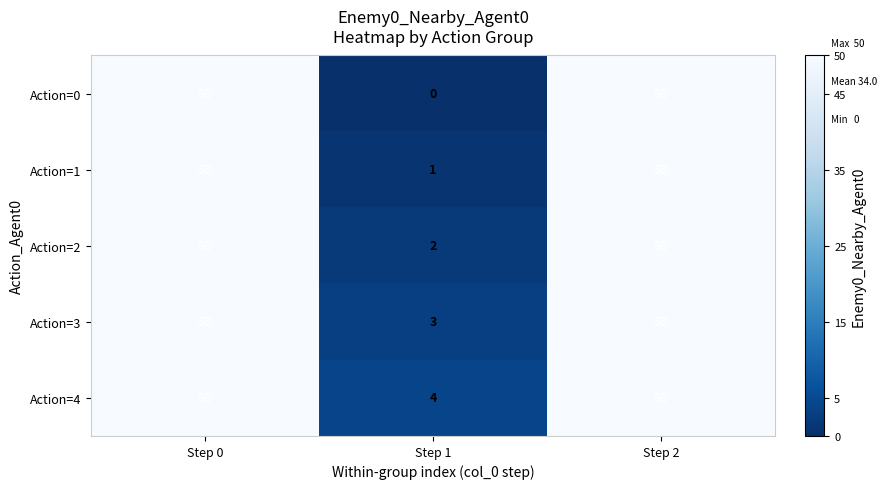

List the series in order of their overall mean, highest first.

Action=4, Action=3, Action=2, Action=1, Action=0